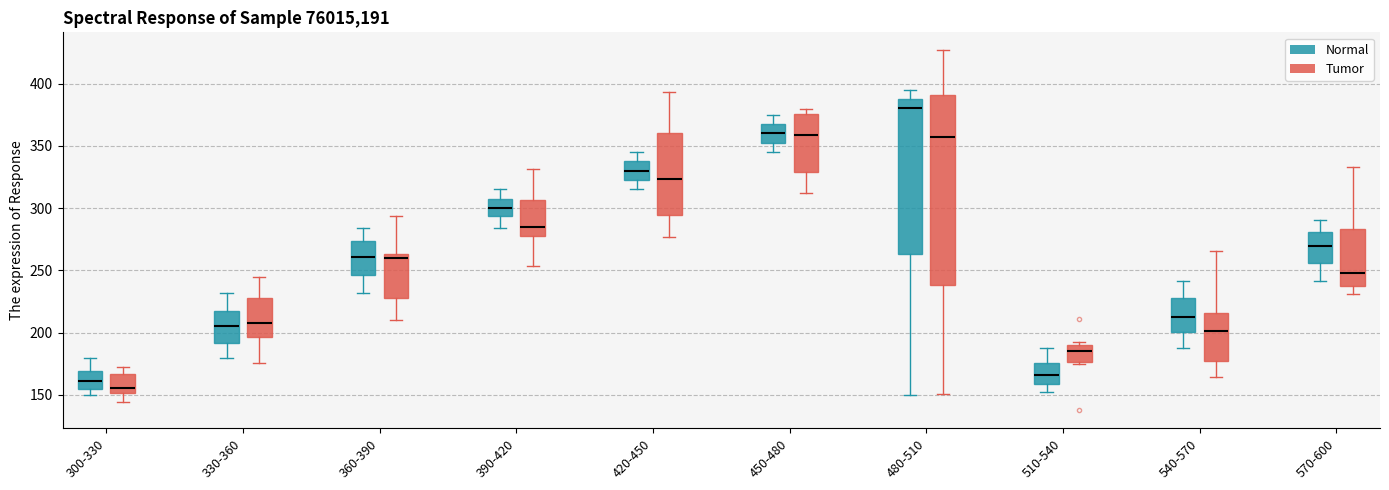

Where does the median line of the box for 540-570 (Normal) sit on the y-axis? The values are not printed on the chart, so give them approximately, as read against the axis.

215